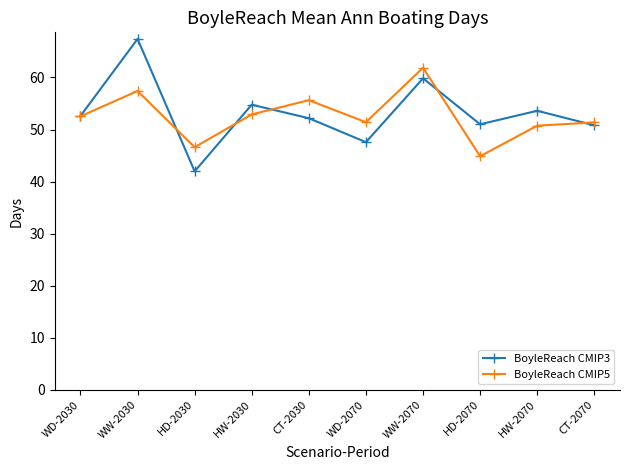

Which series has the widest spread of values?

BoyleReach CMIP3